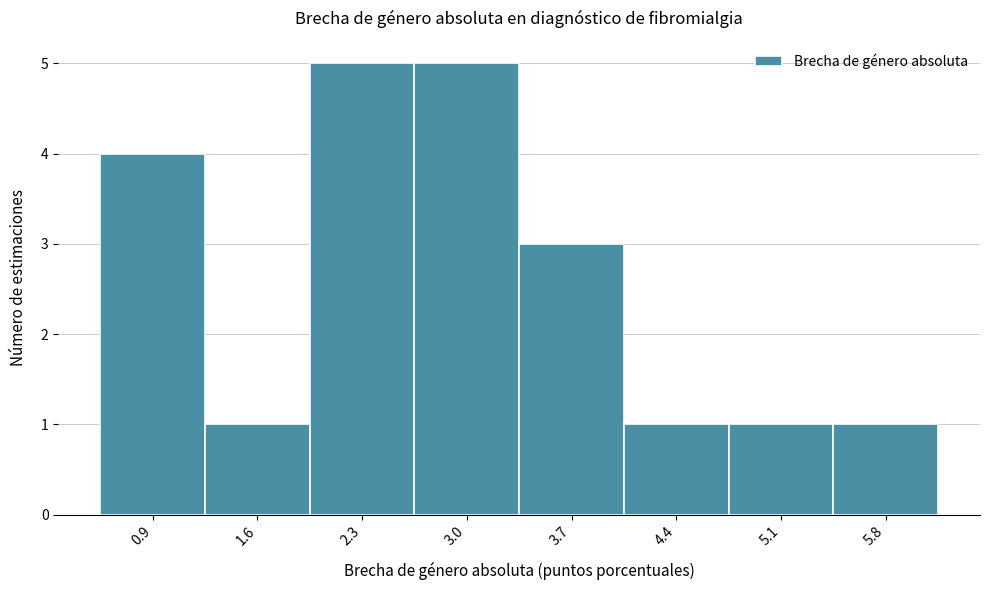

Reading left to right, list all the values displayed in this chart.

0.9=4	1.6=1	2.3=5	3.0=5	3.7=3	4.4=1	5.1=1	5.8=1